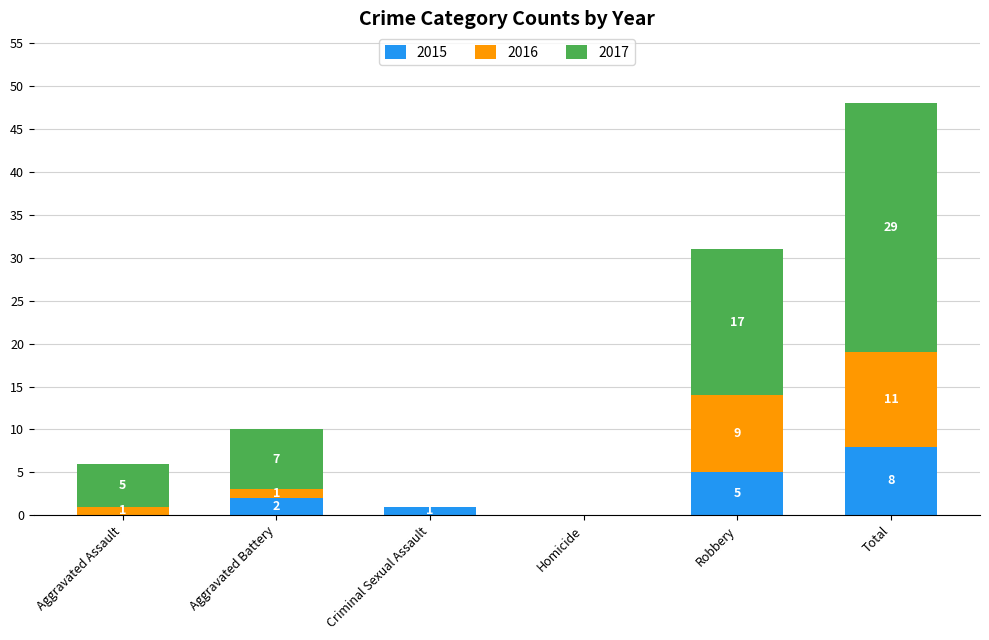

Where is 2015 nearest to the value 4?

Robbery